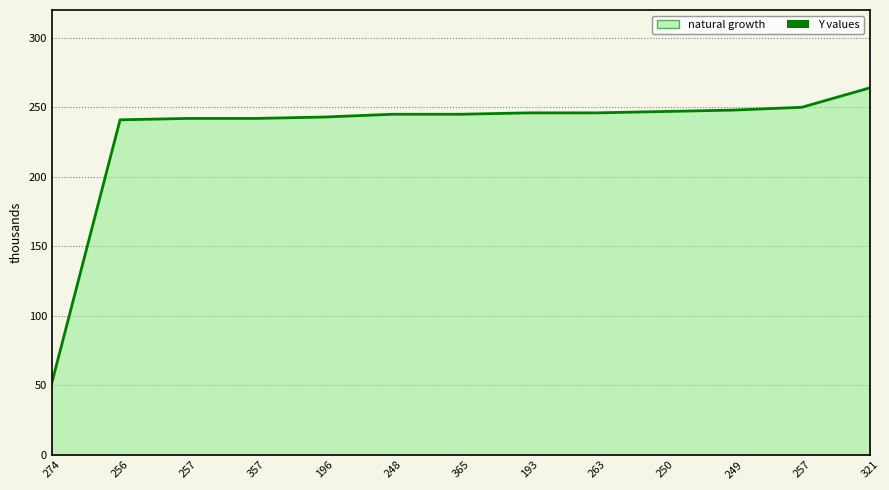

Where is the data nearest to the value 158?

256